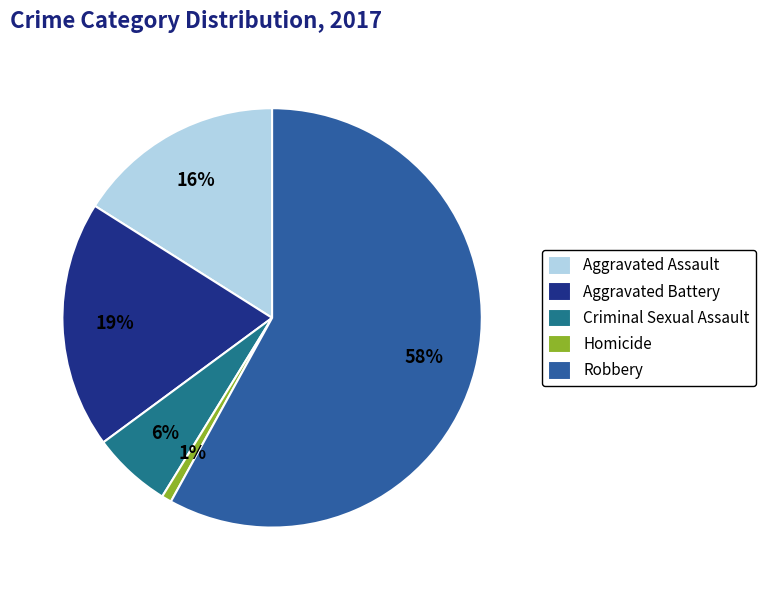

The Robbery slice represents 58% of the pie. True or false?

True